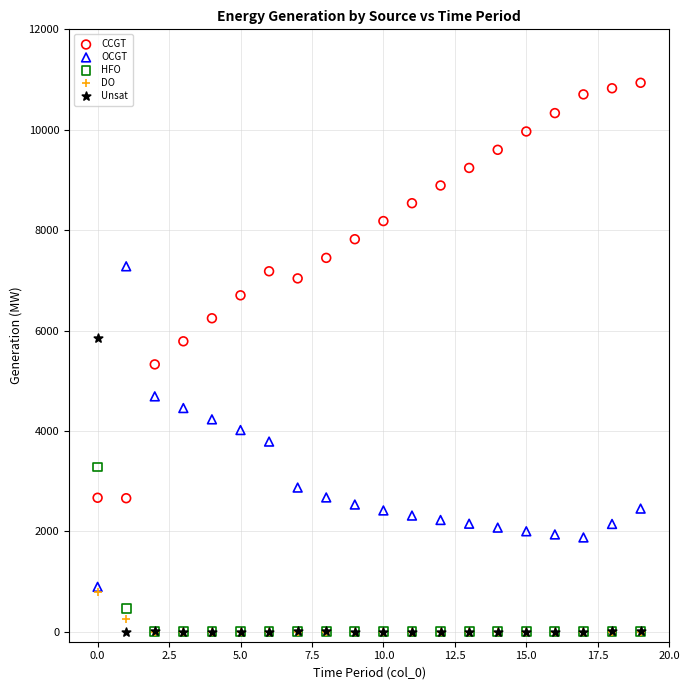

Across all series, what Y value is closest to 5467?

5325